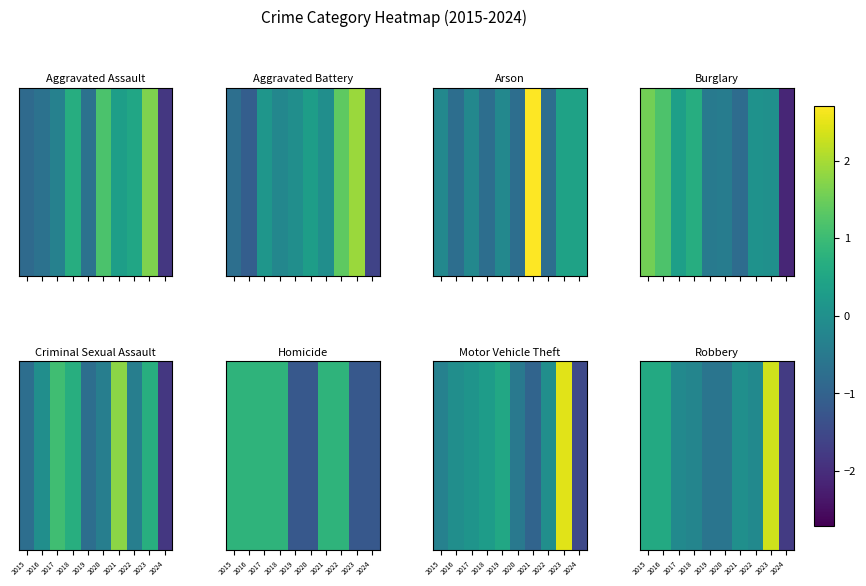

Where does the data first go above 0?

2015